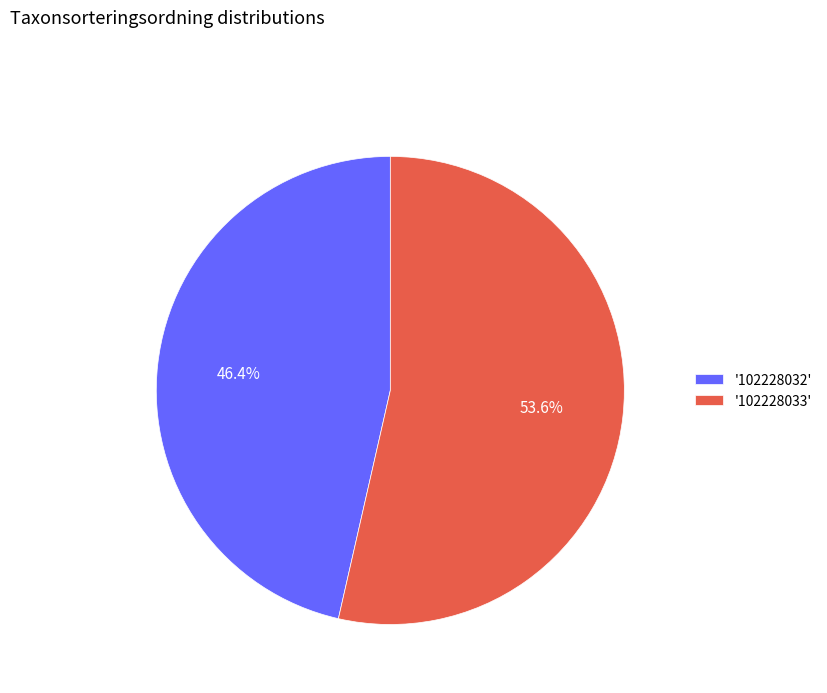

How many slices are in this pie chart?

2